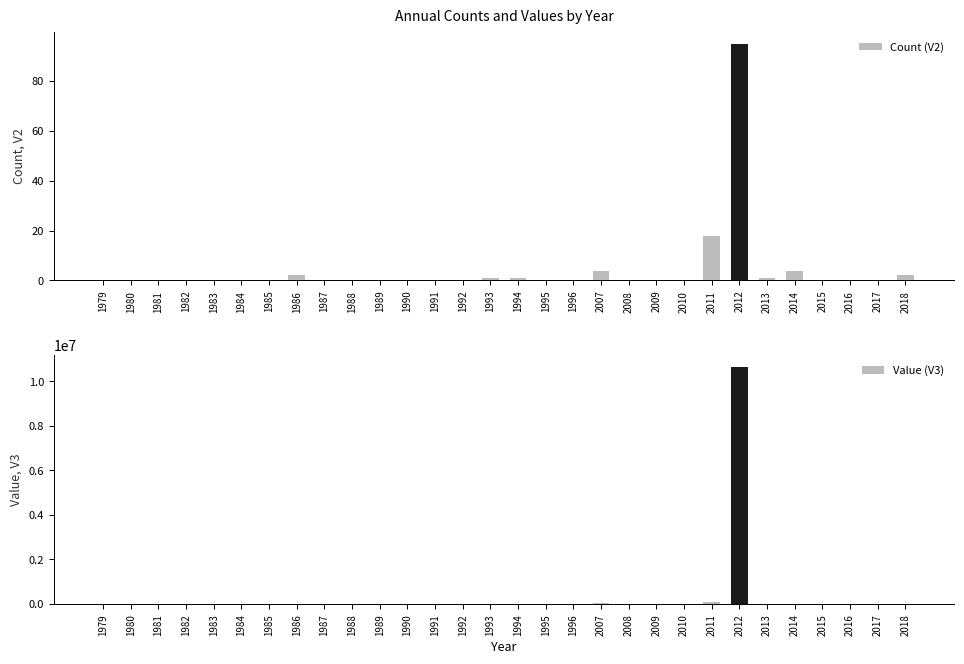

How many bars are there in each group?

2